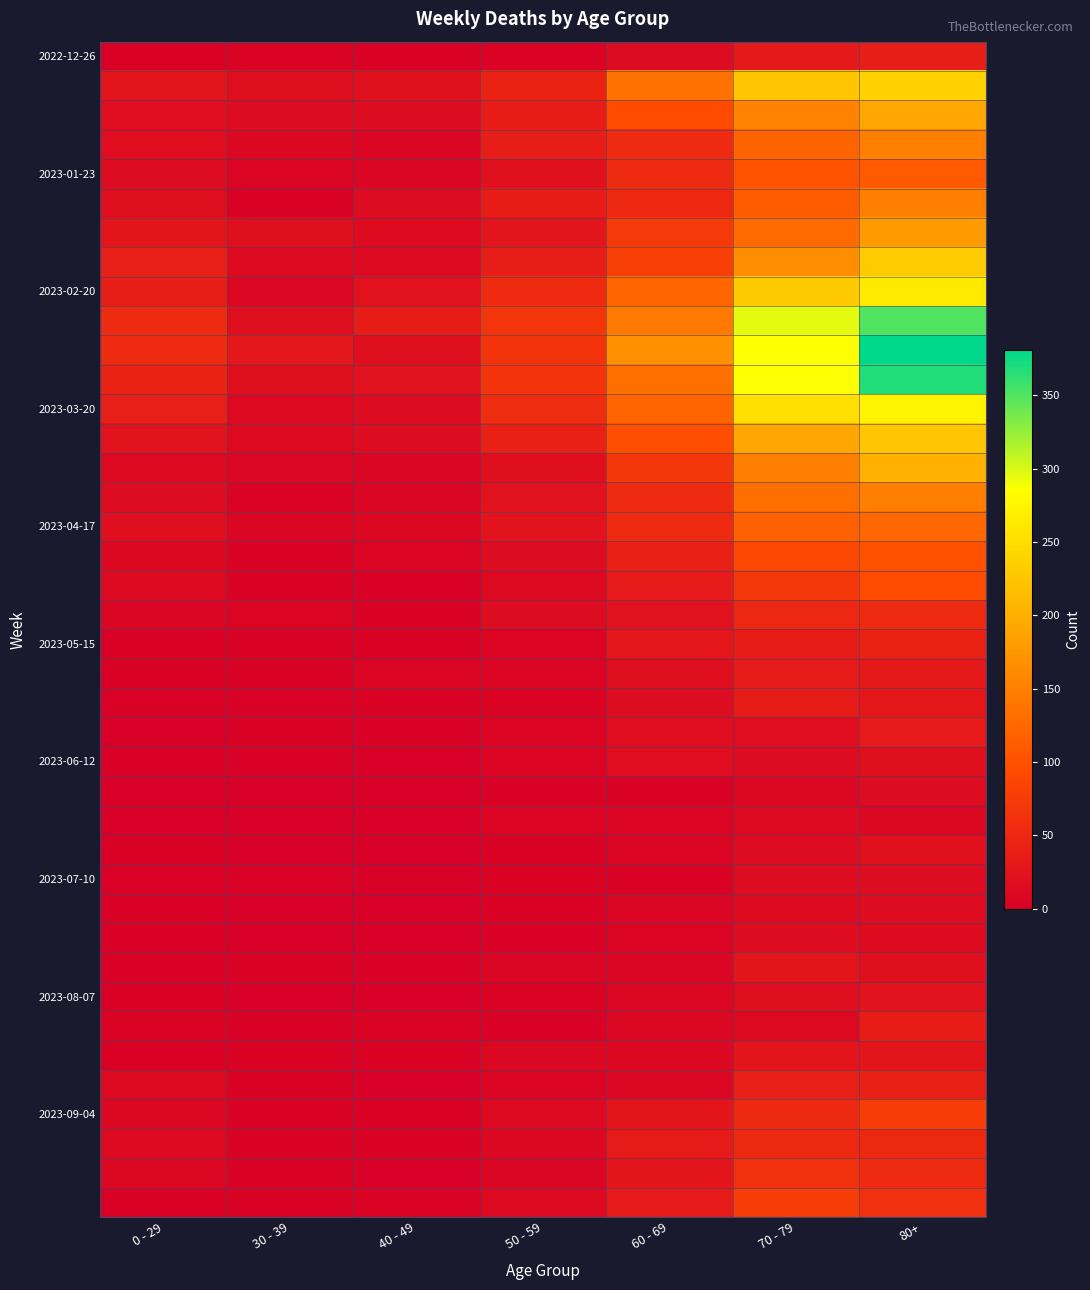

Between 50 - 59 and 80+, which is larger?

80+